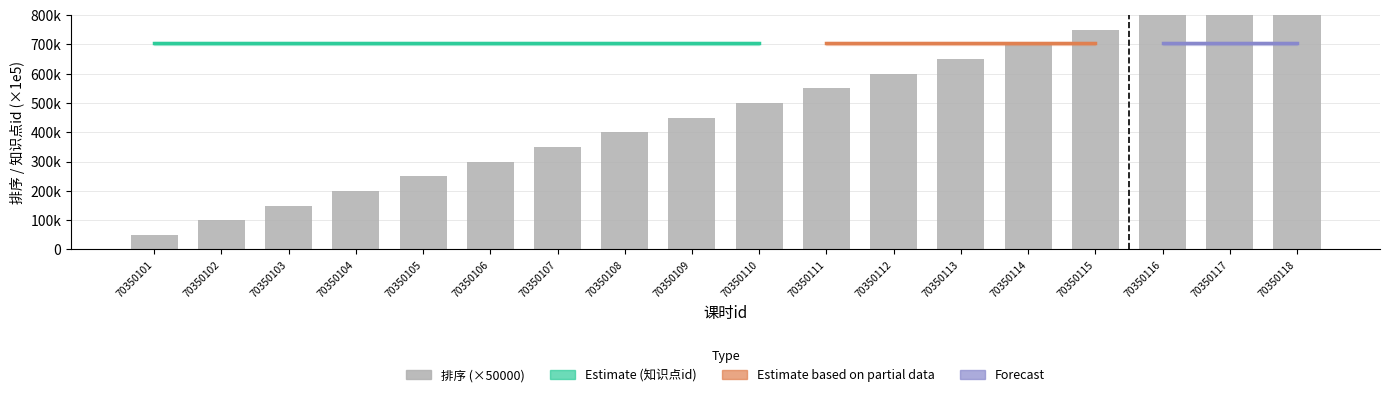

What is the total value across all series at 70350113?

703515